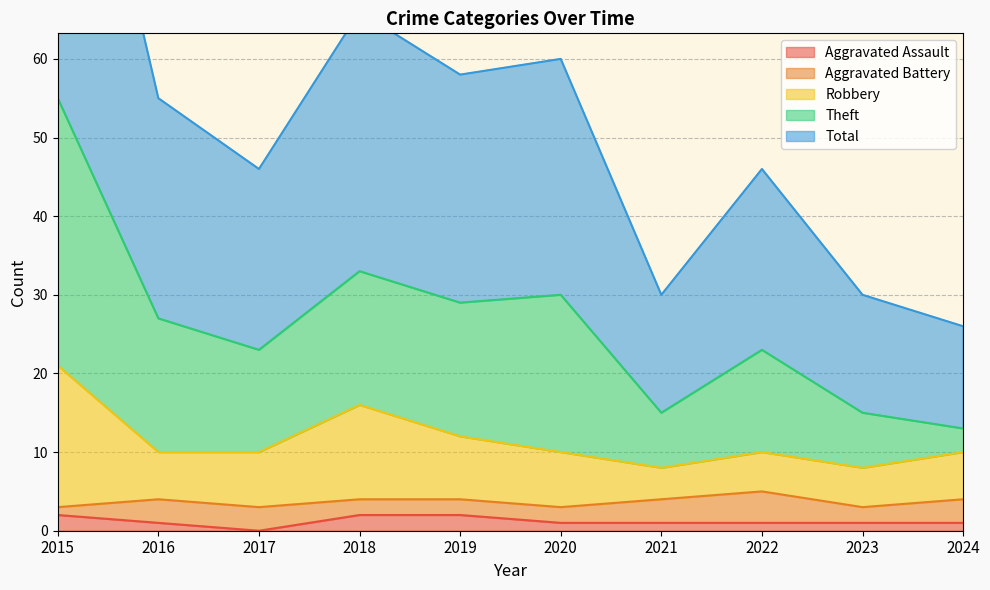

True or false: Aggravated Assault has a value of 1 at 2016.

True